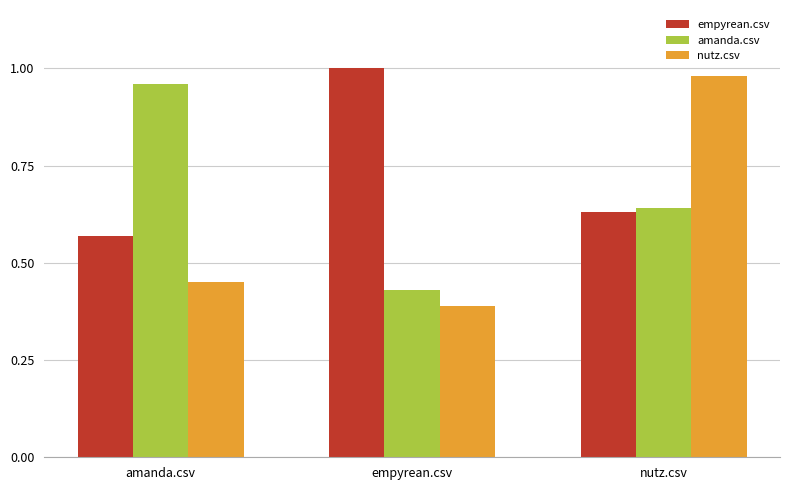

Where is empyrean.csv nearest to the value 0?

amanda.csv